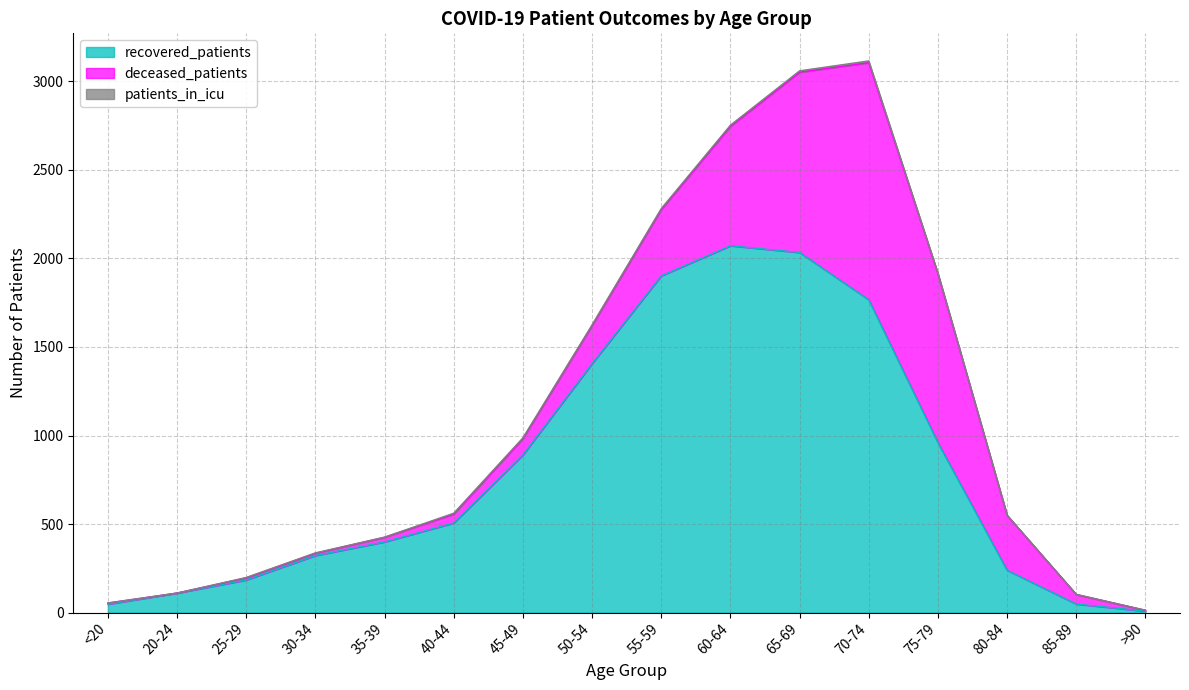

Is it true that deceased_patients equals 54 at 85-89?

True